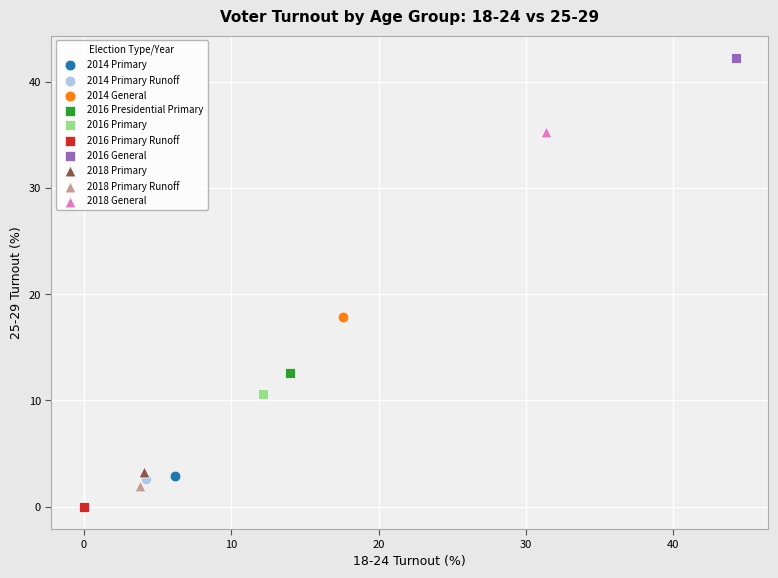

What are all the series names shown in the legend?

2014 Primary, 2014 Primary Runoff, 2014 General, 2016 Presidential Primary, 2016 Primary, 2016 Primary Runoff, 2016 General, 2018 Primary, 2018 Primary Runoff, 2018 General